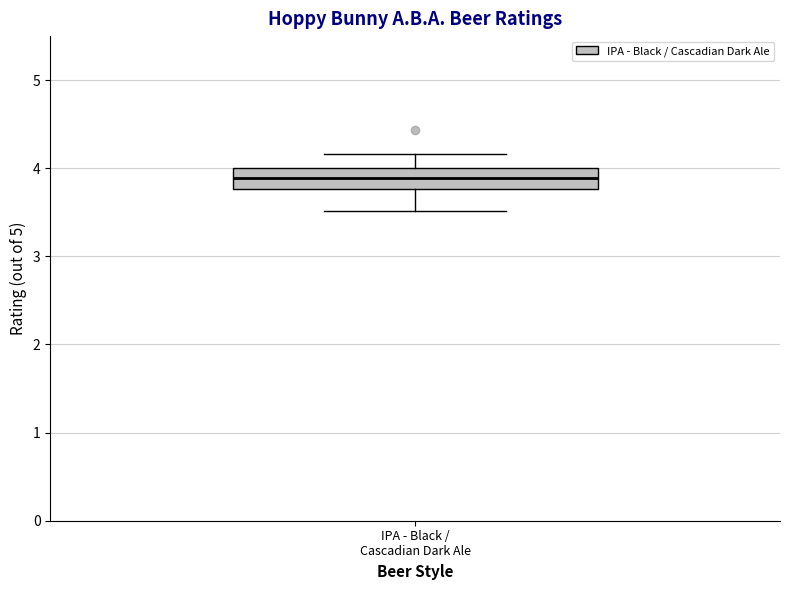

Read this box plot against the y-axis: the position of the median line, the range covered by the box, and the ends of both whiskers. The values are not printed on the chart, so give them approximately, as read against the axis.

median 3.9, box 3.8 to 4.0, whiskers 3.5 to 4.2